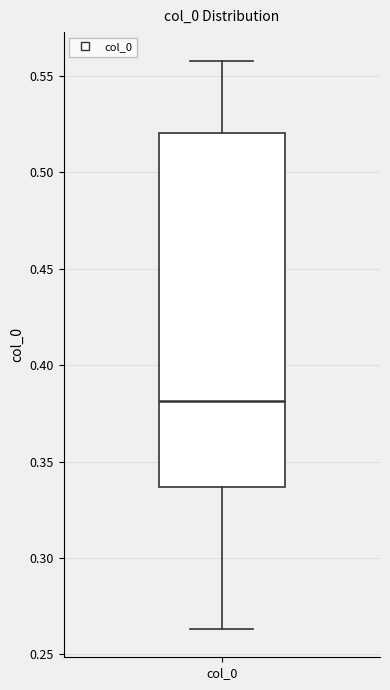

Read this box plot against the y-axis: the position of the median line, the range covered by the box, and the ends of both whiskers. The values are not printed on the chart, so give them approximately, as read against the axis.

median 0.380, box 0.335 to 0.520, whiskers 0.265 to 0.560